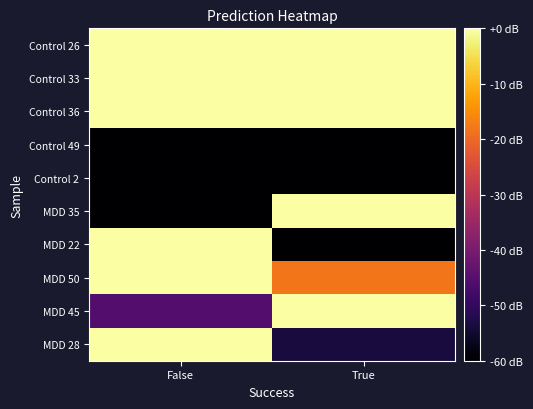

What is the minimum value shown in the chart?

-180.0